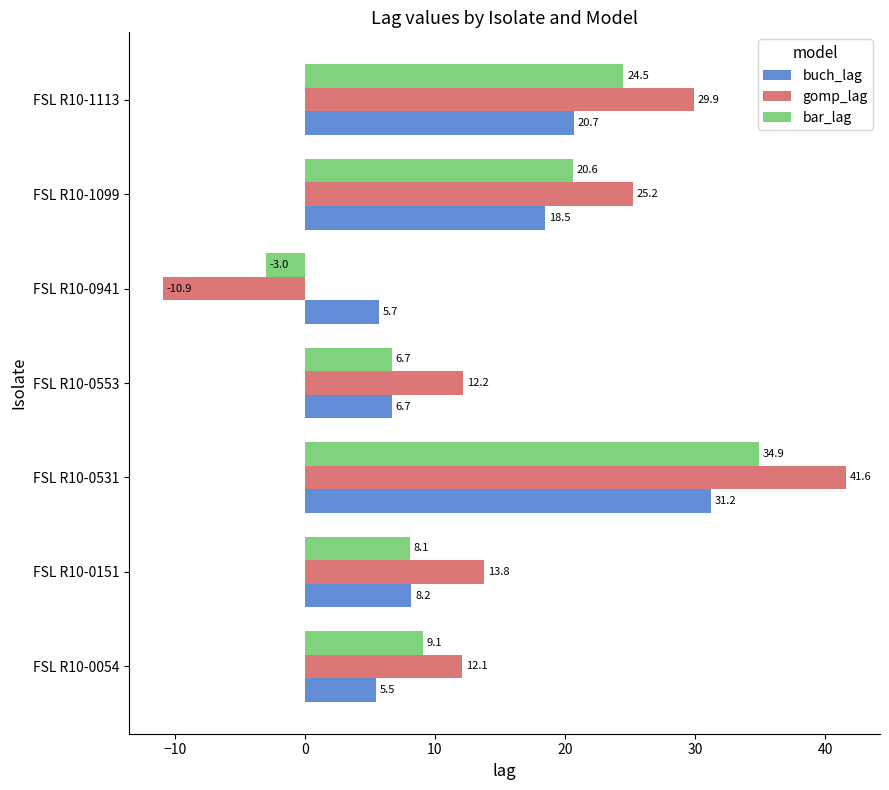

Which category has the lowest value in the buch_lag series?

FSL R10-0054